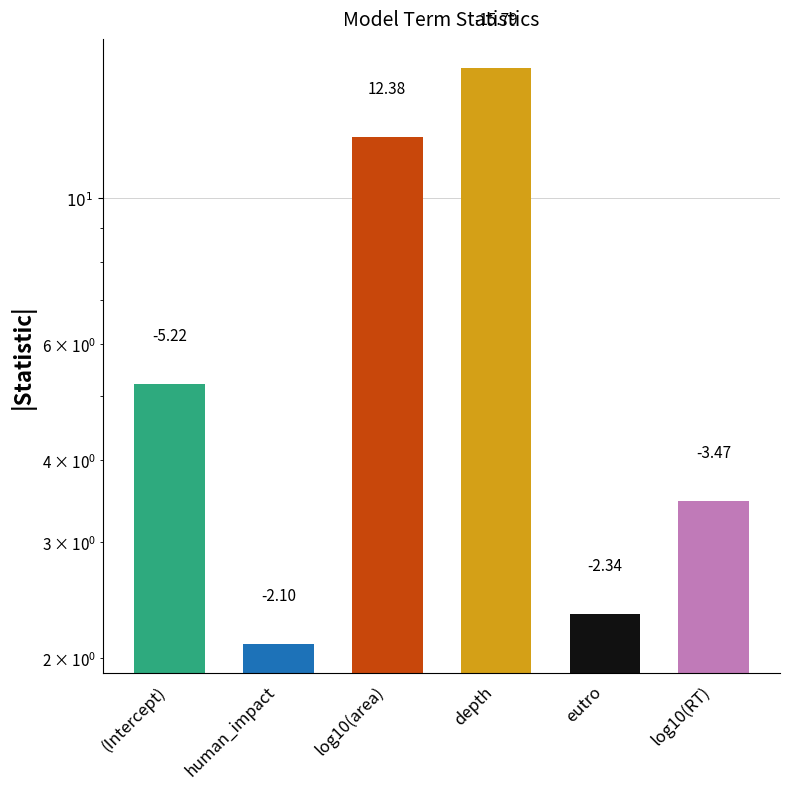

Rank the categories by value from lowest to highest.

human_impact, eutro, log10(RT), (Intercept), log10(area), depth